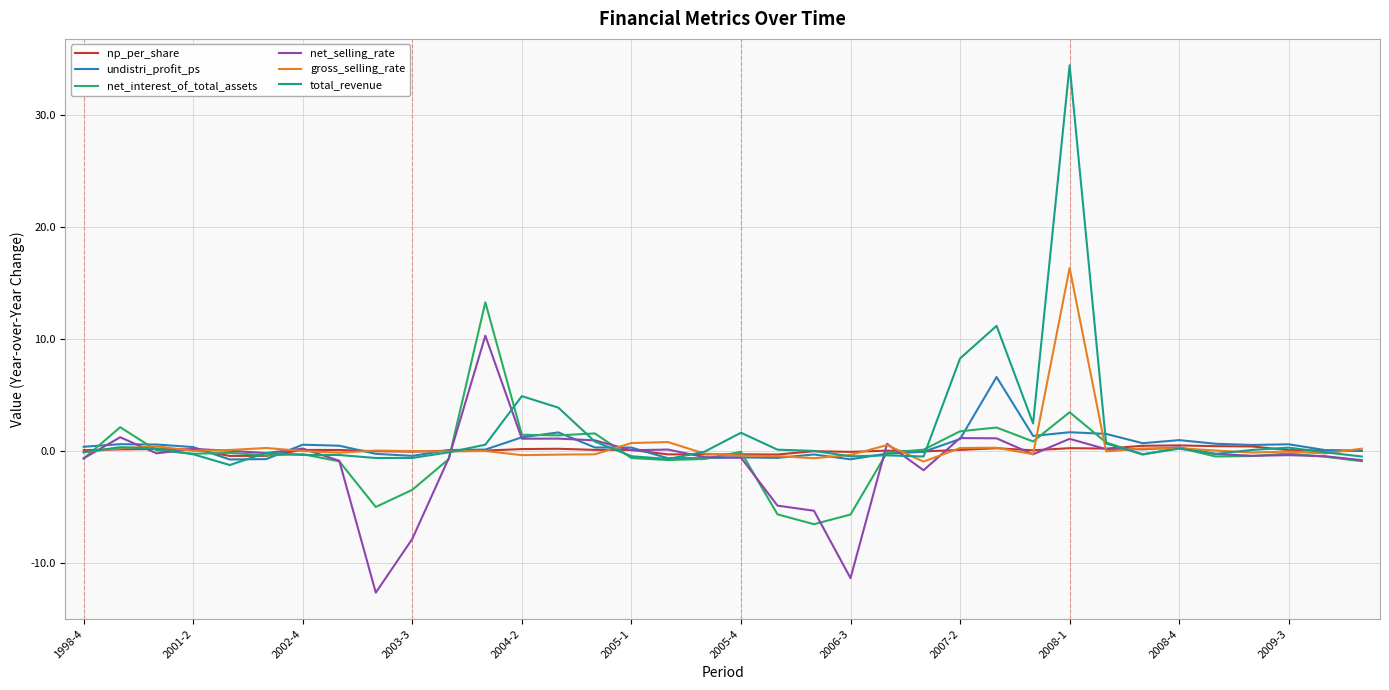

What is the smallest value displayed?

-12.7